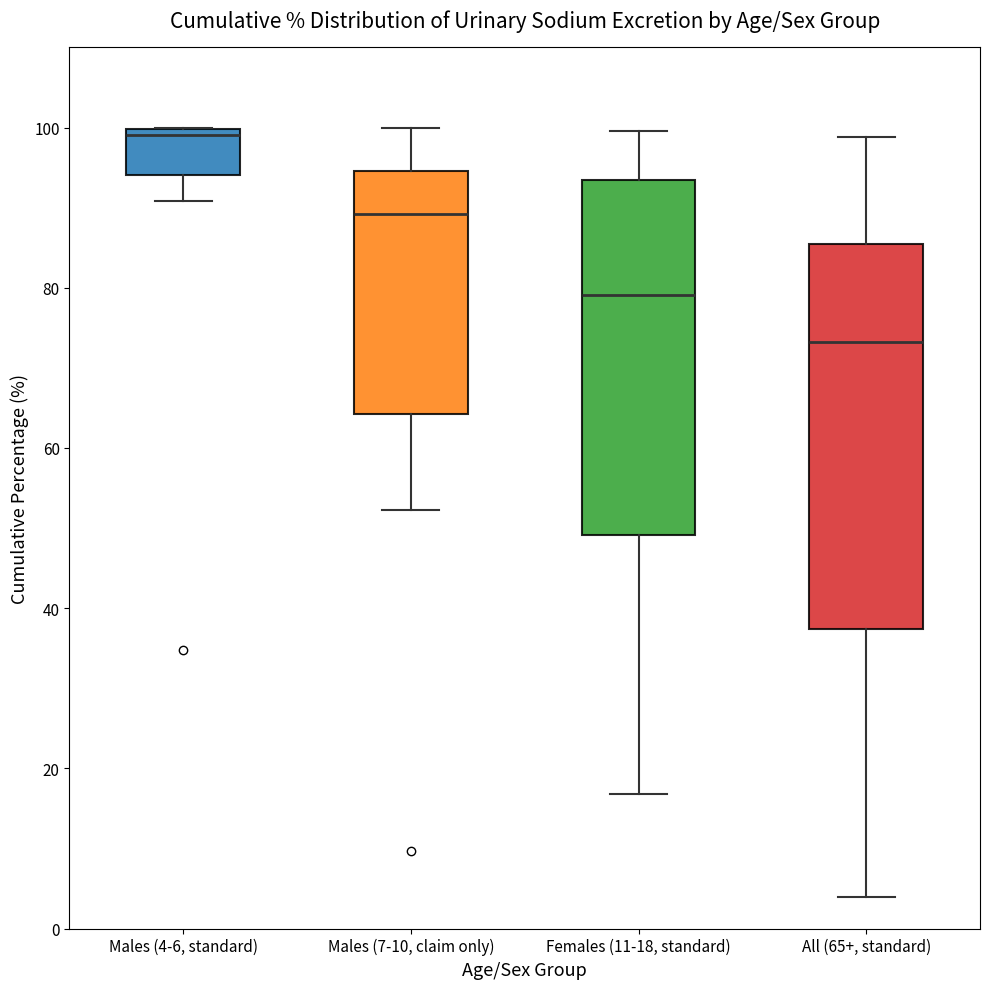

Which box's median line is the highest?

Males (4-6, standard)